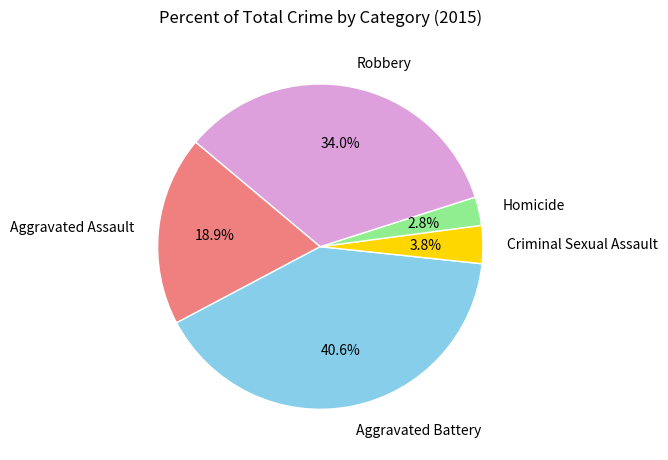

Rank the categories by value from lowest to highest.

Homicide, Criminal Sexual Assault, Aggravated Assault, Robbery, Aggravated Battery